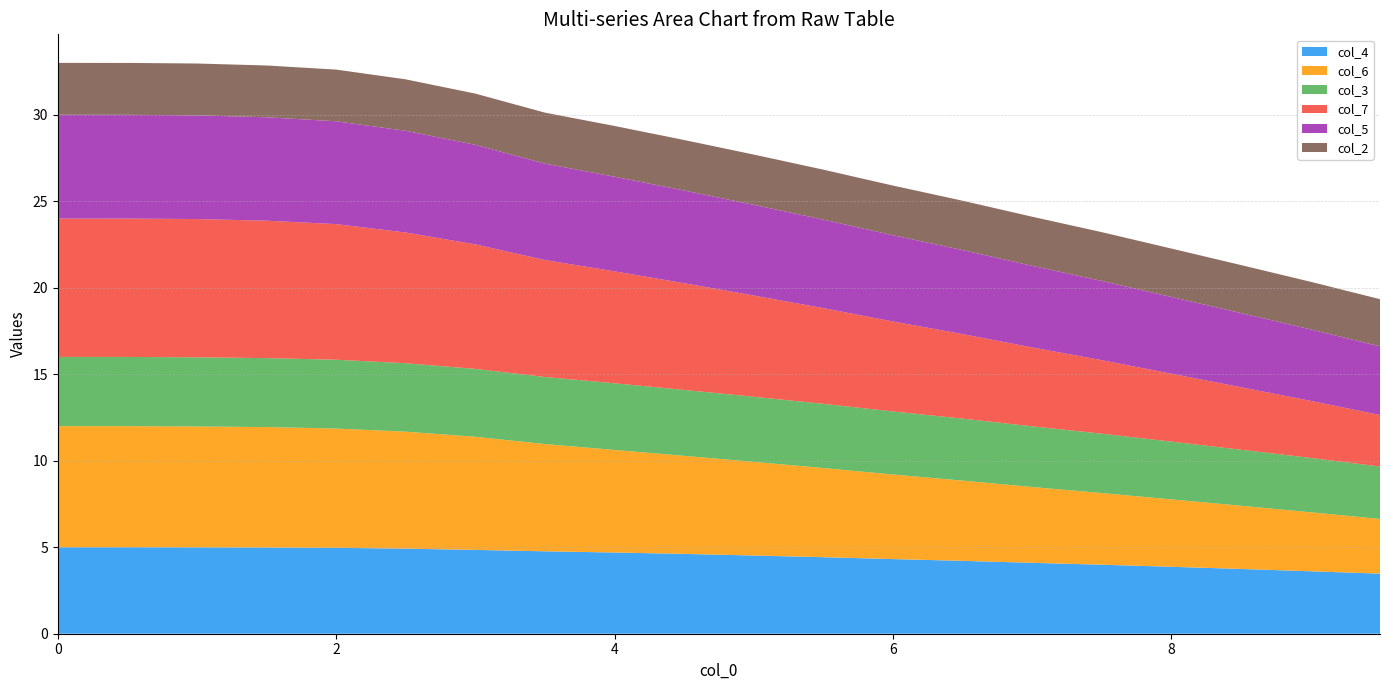

Reading left to right, transcribe all the data shown in this chart.

col_2: 0=3.0	1=3.0	2=3.0	3=3.0	4=3.0	5=3.0	6=3.0	7=2.9	8=2.9	9=2.9	10=2.9	11=2.9	12=2.9	13=2.9	14=2.8	15=2.8	16=2.8	17=2.8	18=2.8	19=2.7
col_3: 0=4.0	1=4.0	2=4.0	3=4.0	4=4.0	5=4.0	6=3.9	7=3.9	8=3.9	9=3.8	10=3.8	11=3.7	12=3.6	13=3.6	14=3.5	15=3.4	16=3.3	17=3.2	18=3.1	19=3.0
col_4: 0=5.0	1=5.0	2=5.0	3=5.0	4=5.0	5=4.9	6=4.8	7=4.8	8=4.7	9=4.6	10=4.5	11=4.4	12=4.3	13=4.2	14=4.1	15=4.0	16=3.9	17=3.7	18=3.6	19=3.5
col_5: 0=6.0	1=6.0	2=6.0	3=6.0	4=5.9	5=5.9	6=5.8	7=5.6	8=5.5	9=5.4	10=5.2	11=5.1	12=5.0	13=4.9	14=4.7	15=4.6	16=4.4	17=4.3	18=4.1	19=4.0
col_6: 0=7.0	1=7.0	2=7.0	3=7.0	4=6.9	5=6.8	6=6.5	7=6.2	8=5.9	9=5.7	10=5.4	11=5.2	12=4.9	13=4.6	14=4.4	15=4.1	16=3.9	17=3.7	18=3.4	19=3.2
col_7: 0=8.0	1=8.0	2=8.0	3=7.9	4=7.8	5=7.6	6=7.2	7=6.8	8=6.5	9=6.2	10=5.9	11=5.5	12=5.2	13=4.9	14=4.6	15=4.2	16=3.9	17=3.6	18=3.3	19=3.0